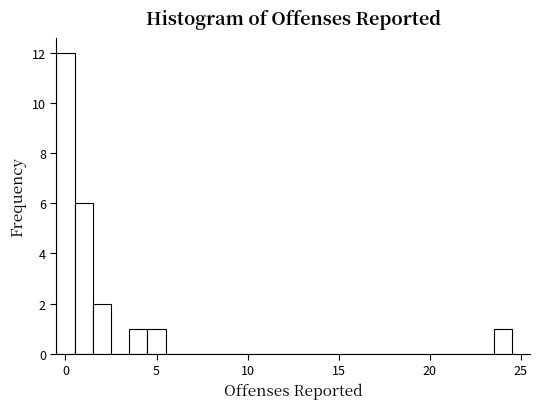

Around what value on the x-axis is the tallest bar? Give the approximate position of its centre, as read against the axis.

0.0